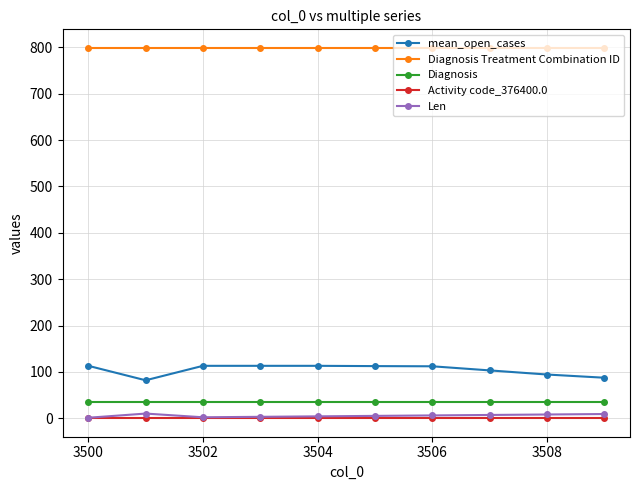

At how many categories does at least one series exceed 130?

10